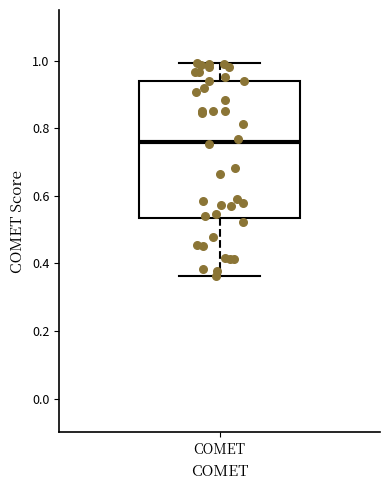

Read this box plot against the y-axis: the position of the median line, the range covered by the box, and the ends of both whiskers. The values are not printed on the chart, so give them approximately, as read against the axis.

median 0.76, box 0.54 to 0.94, whiskers 0.36 to 1.00